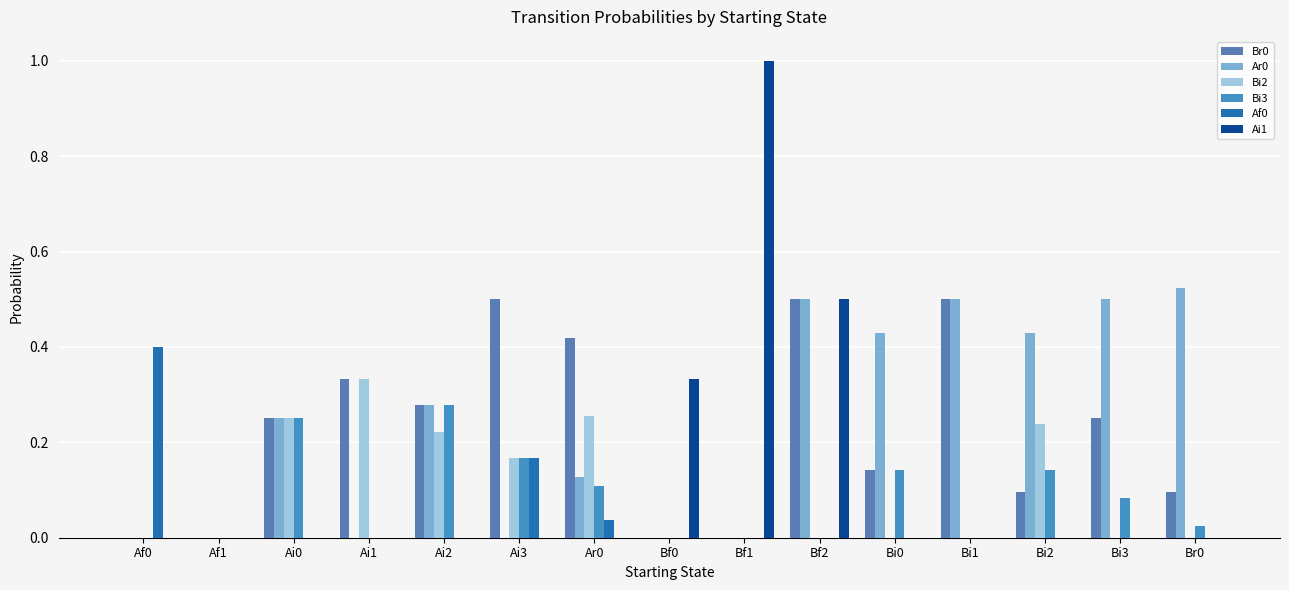

Reading left to right, list all the values displayed in this chart.

Br0: Af0=0.0	Af1=0.0	Ai0=0.2	Ai1=0.3	Ai2=0.3	Ai3=0.5	Ar0=0.4	Bf0=0.0	Bf1=0.0	Bf2=0.5	Bi0=0.1	Bi1=0.5	Bi2=0.1	Bi3=0.2	Br0=0.1
Ar0: Af0=0.0	Af1=0.0	Ai0=0.2	Ai1=0.0	Ai2=0.3	Ai3=0.0	Ar0=0.1	Bf0=0.0	Bf1=0.0	Bf2=0.5	Bi0=0.4	Bi1=0.5	Bi2=0.4	Bi3=0.5	Br0=0.5
Bi2: Af0=0.0	Af1=0.0	Ai0=0.2	Ai1=0.3	Ai2=0.2	Ai3=0.2	Ar0=0.3	Bf0=0.0	Bf1=0.0	Bf2=0.0	Bi0=0.0	Bi1=0.0	Bi2=0.2	Bi3=0.0	Br0=0.0
Bi3: Af0=0.0	Af1=0.0	Ai0=0.2	Ai1=0.0	Ai2=0.3	Ai3=0.2	Ar0=0.1	Bf0=0.0	Bf1=0.0	Bf2=0.0	Bi0=0.1	Bi1=0.0	Bi2=0.1	Bi3=0.1	Br0=0.0
Af0: Af0=0.4	Af1=0.0	Ai0=0.0	Ai1=0.0	Ai2=0.0	Ai3=0.2	Ar0=0.0	Bf0=0.0	Bf1=0.0	Bf2=0.0	Bi0=0.0	Bi1=0.0	Bi2=0.0	Bi3=0.0	Br0=0.0
Ai1: Af0=0.0	Af1=0.0	Ai0=0.0	Ai1=0.0	Ai2=0.0	Ai3=0.0	Ar0=0.0	Bf0=0.3	Bf1=1.0	Bf2=0.5	Bi0=0.0	Bi1=0.0	Bi2=0.0	Bi3=0.0	Br0=0.0